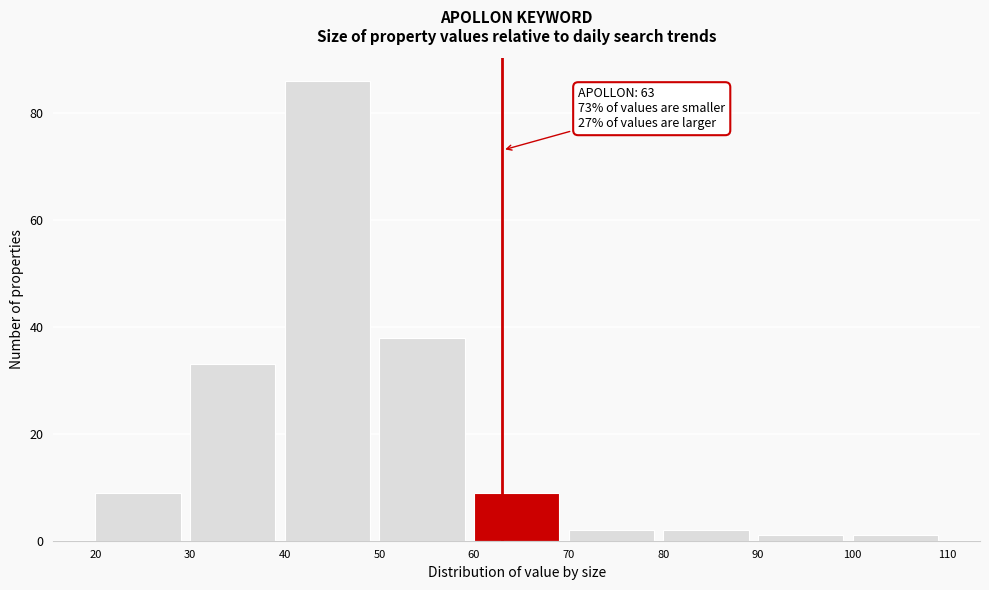

Which range on the x-axis has the tallest bar?

40 to 50